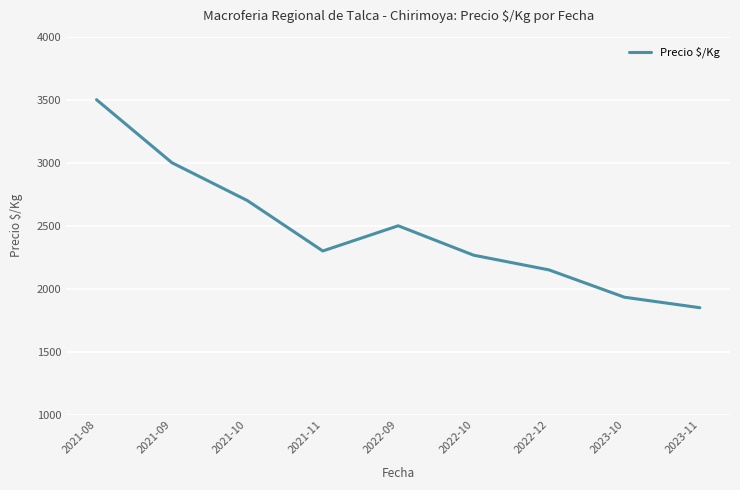

Reading right to left, extract all data points from this chart.

2023-11=1850.0	2023-10=1933.3	2022-12=2150.0	2022-10=2266.7	2022-09=2500.0	2021-11=2300.0	2021-10=2700.0	2021-09=3000.0	2021-08=3500.0